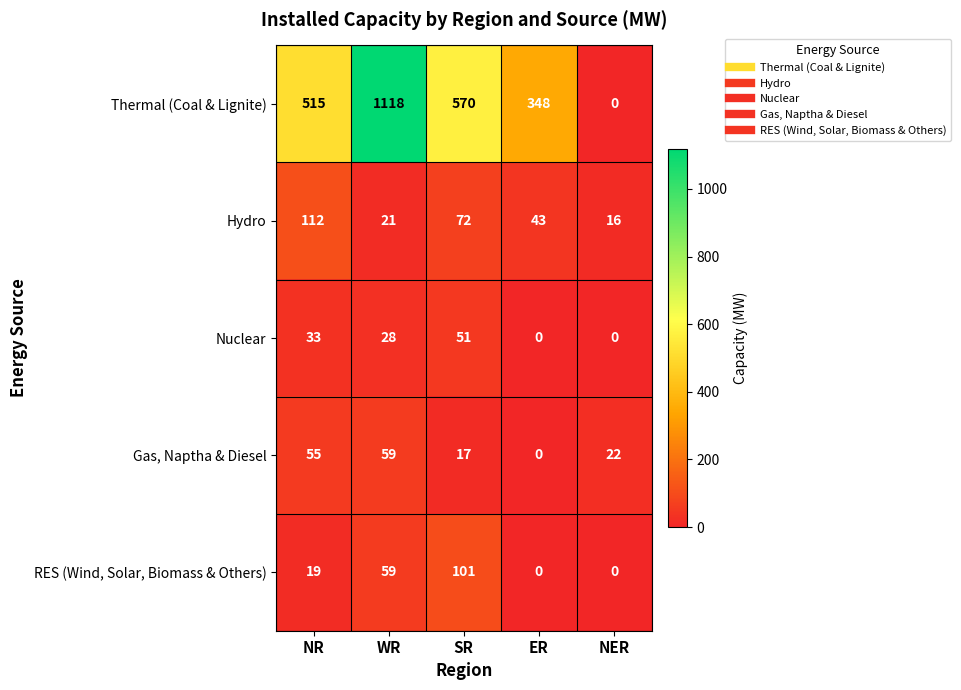

Between WR and NER, which series saw the biggest shift?

Thermal (Coal & Lignite)